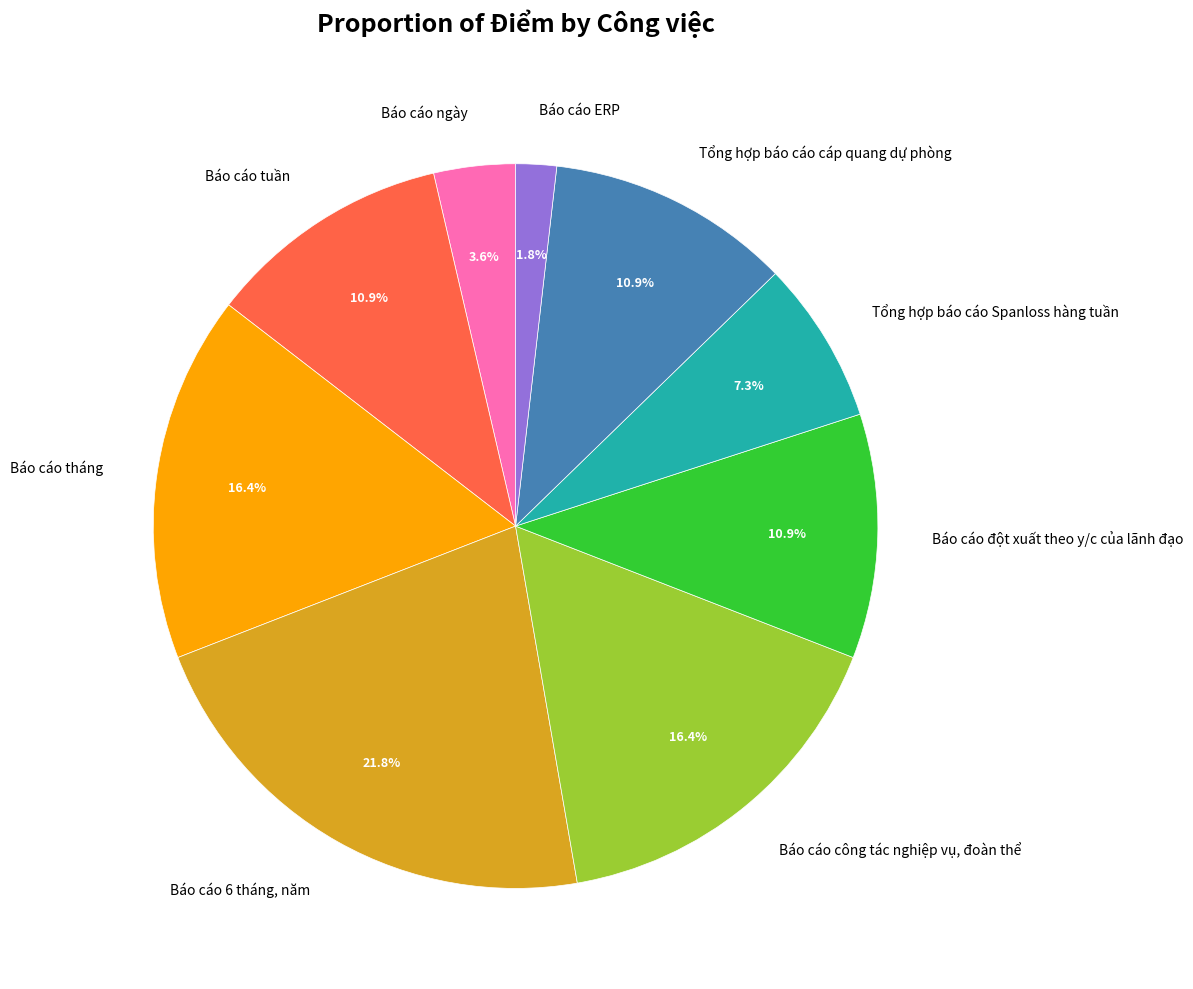

Does Báo cáo tuần account for over 50% of the chart?

No